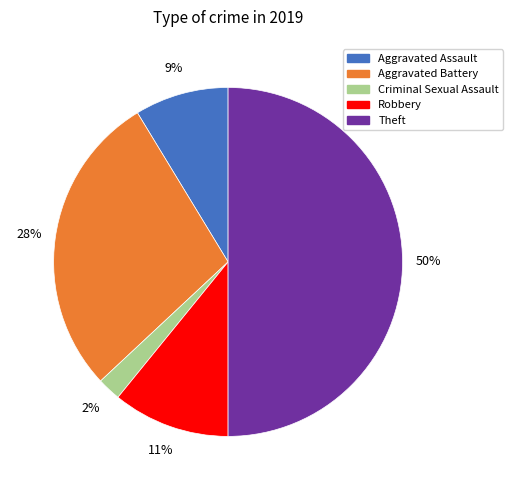

Does Aggravated Assault account for over 50% of the chart?

No